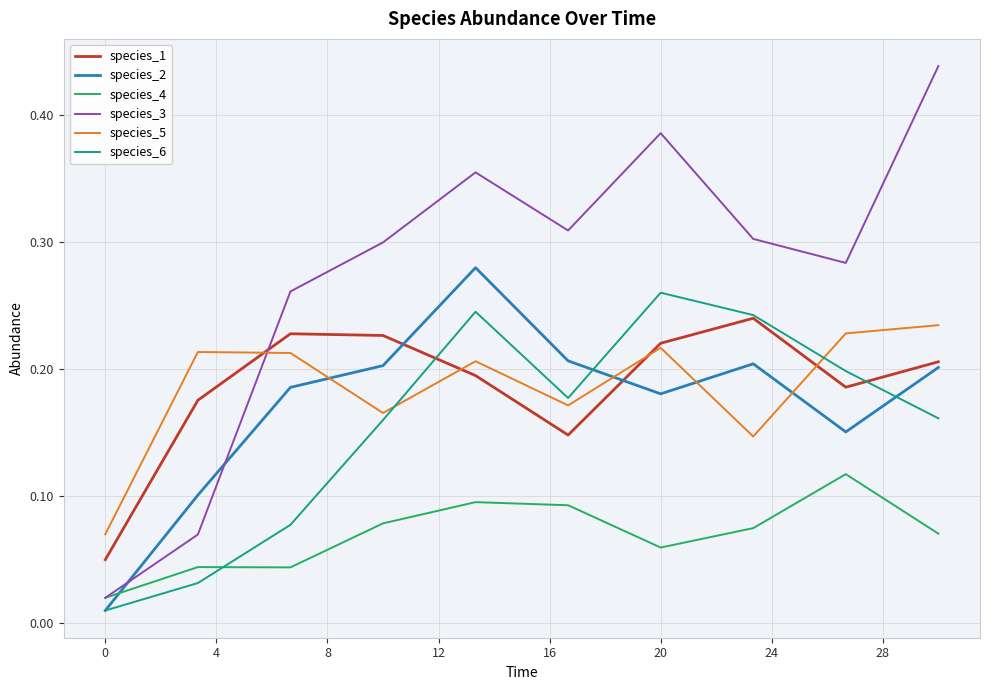

True or false: species_6 has more than 1 interior local peaks.

True